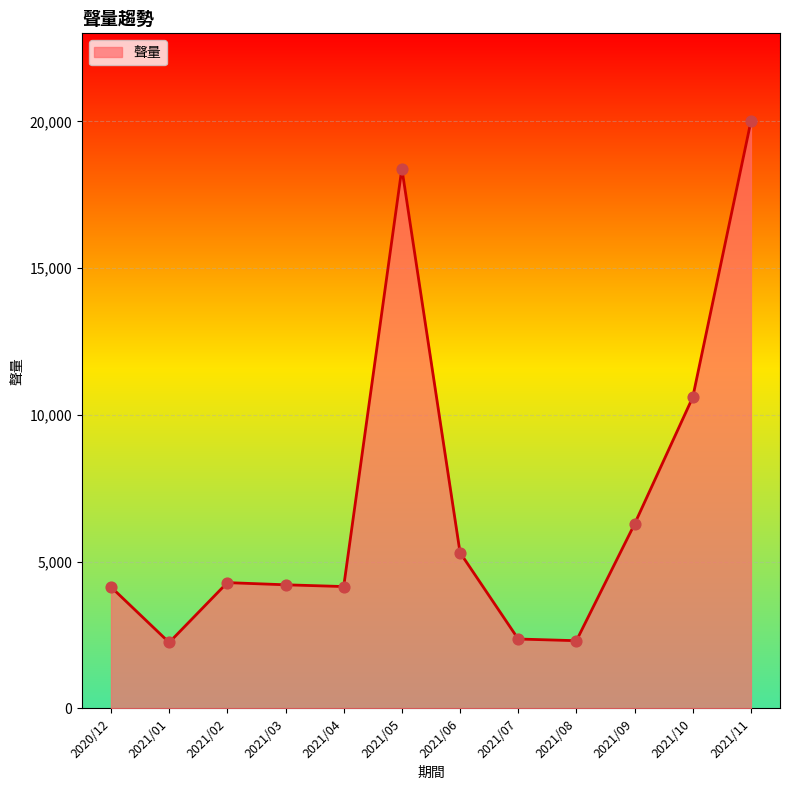

Between 2021/04 and 2021/07, which is larger?

2021/04